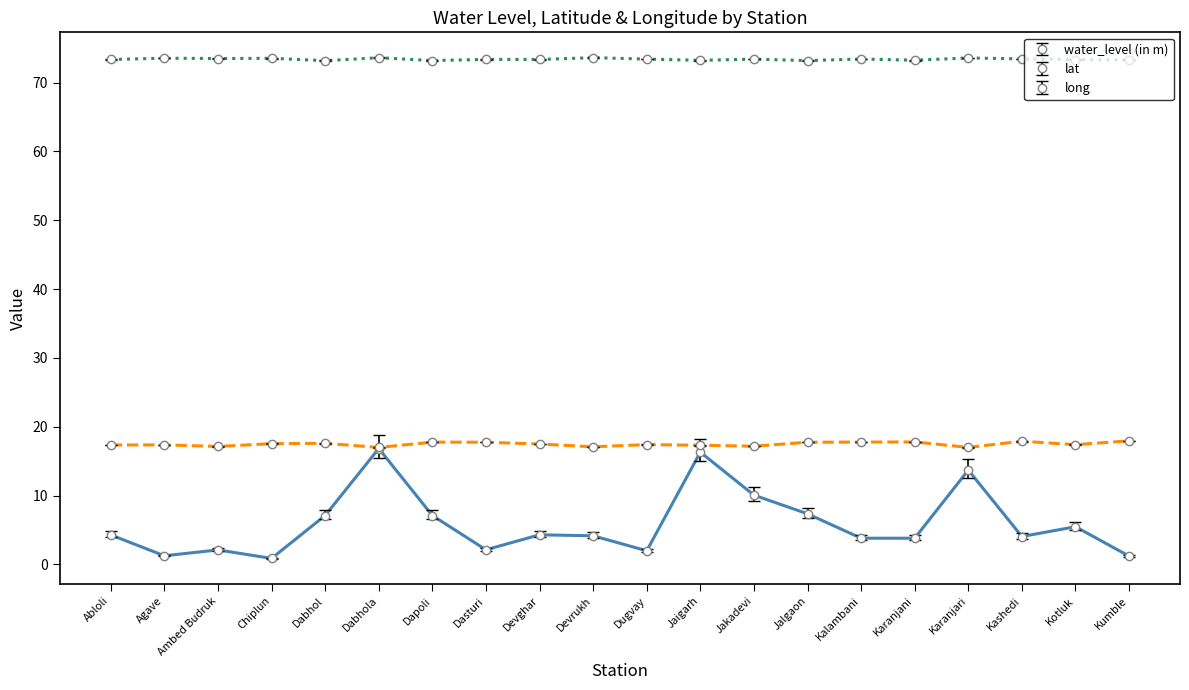

What is the highest value of the long series?

73.6